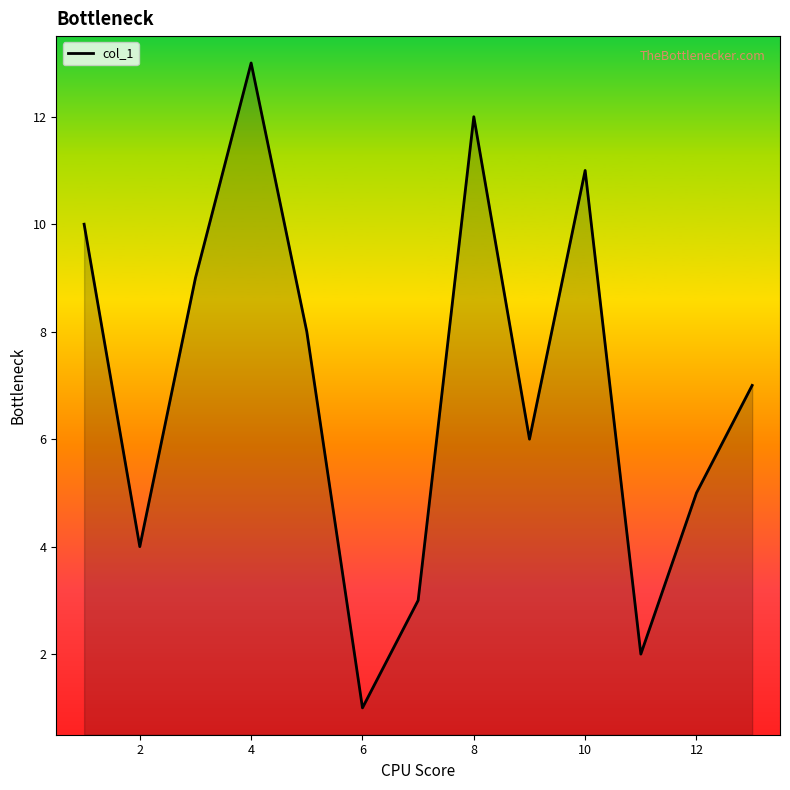

True or false: the data shows 12 at 8.

True